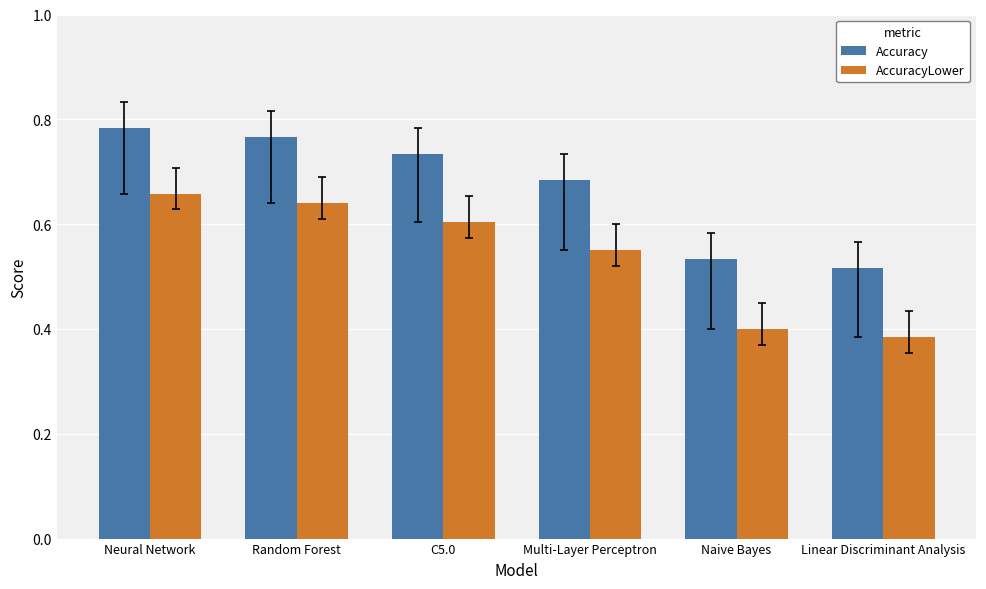

Between Random Forest and Linear Discriminant Analysis, which series saw the biggest shift?

AccuracyLower